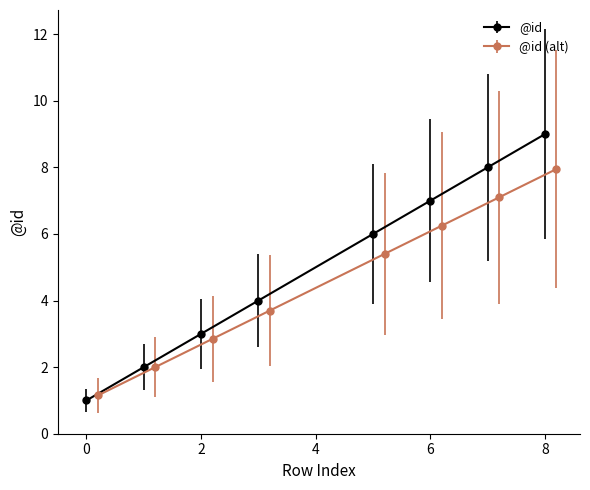

True or false: @id (alt) has more than 2 points higher than both neighbors.

False